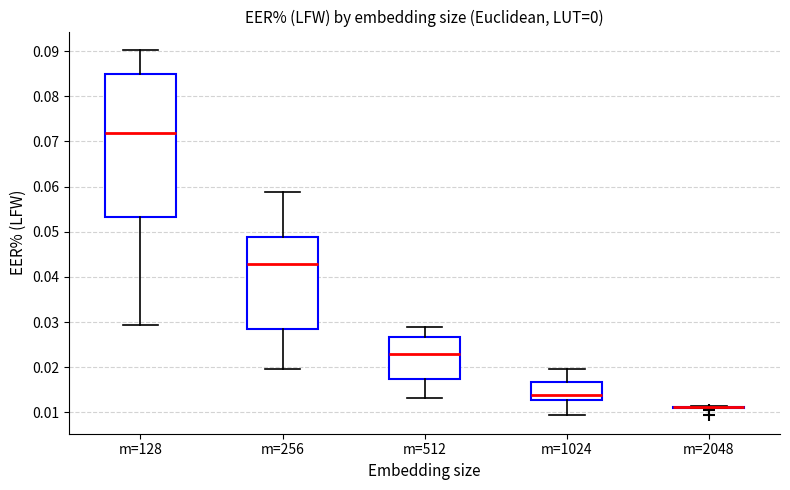

Which box is the tallest, from its lower edge to its upper edge?

m=128